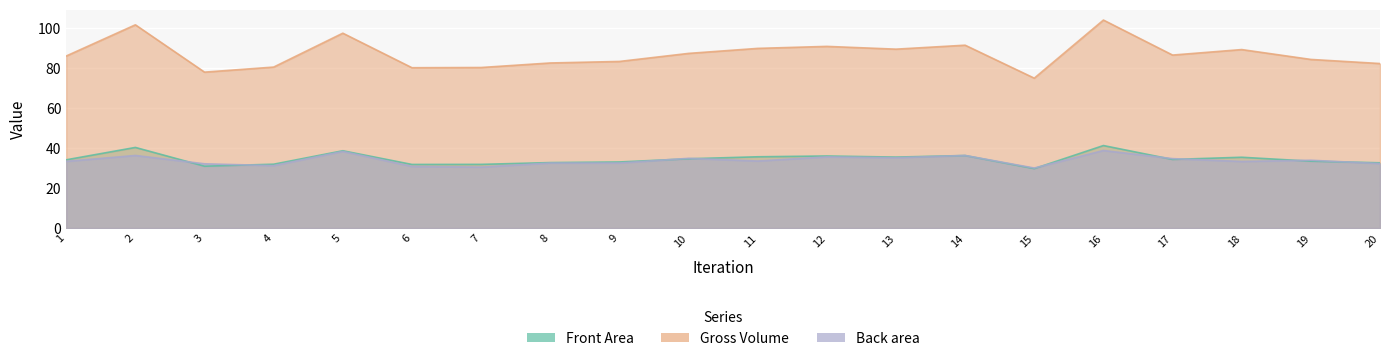

What is the difference between the Front Area values at 12 and 2?

4.3